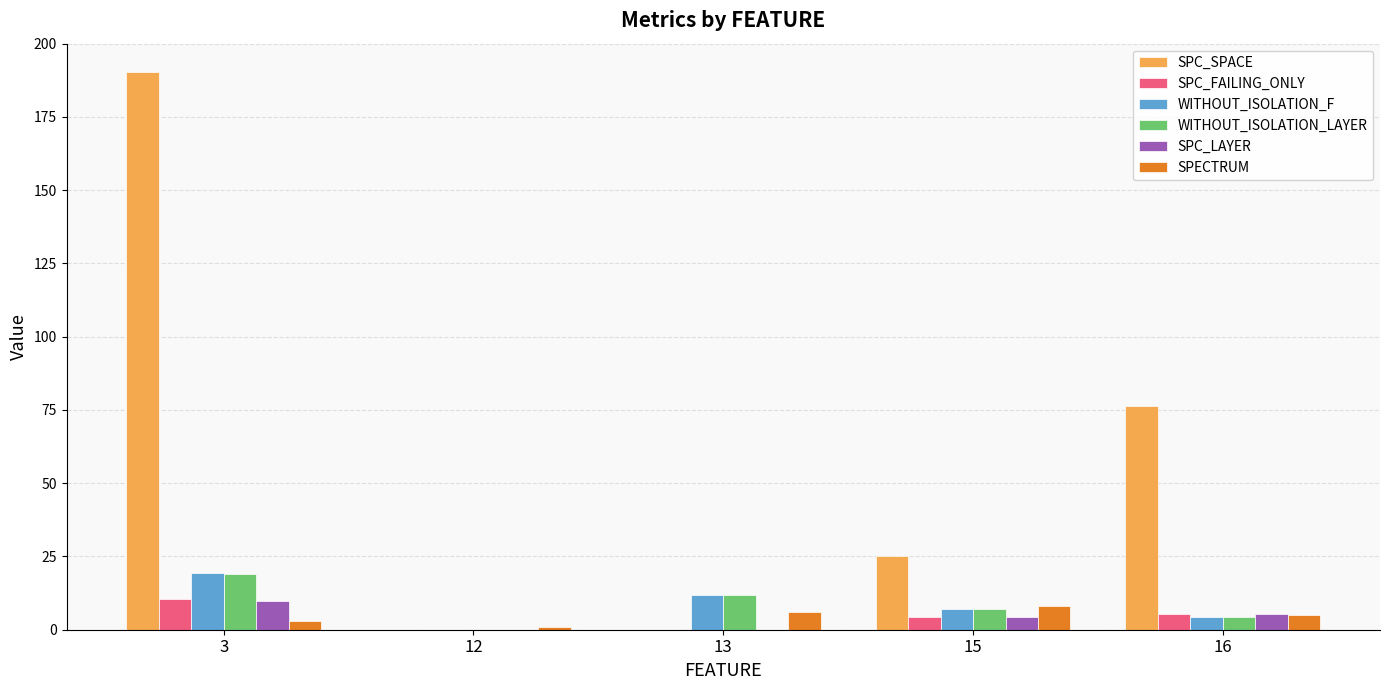

At which label is SPC_SPACE closest to 95?

16